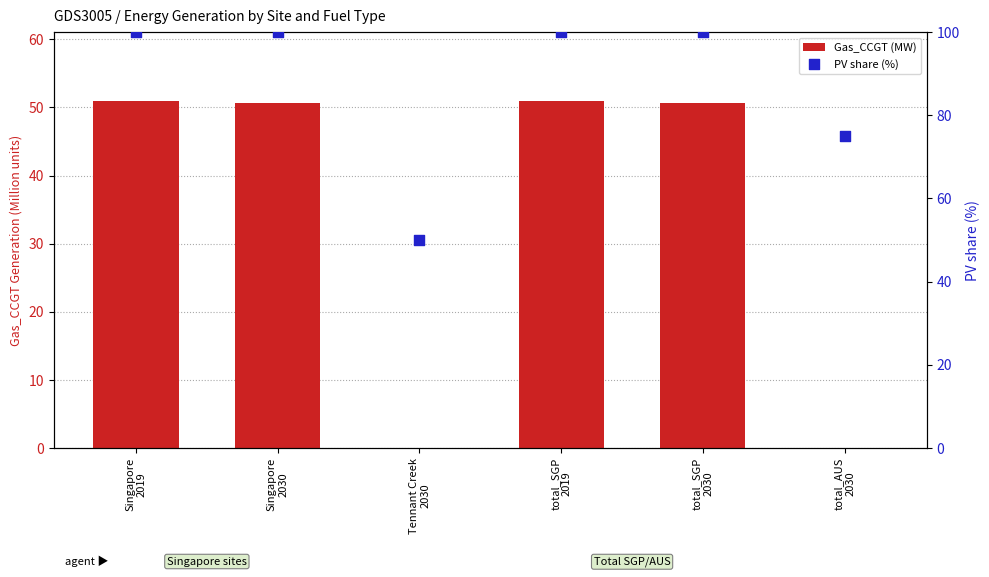

Which series has the largest Y range (max minus min)?

Gas_CCGT (MW)